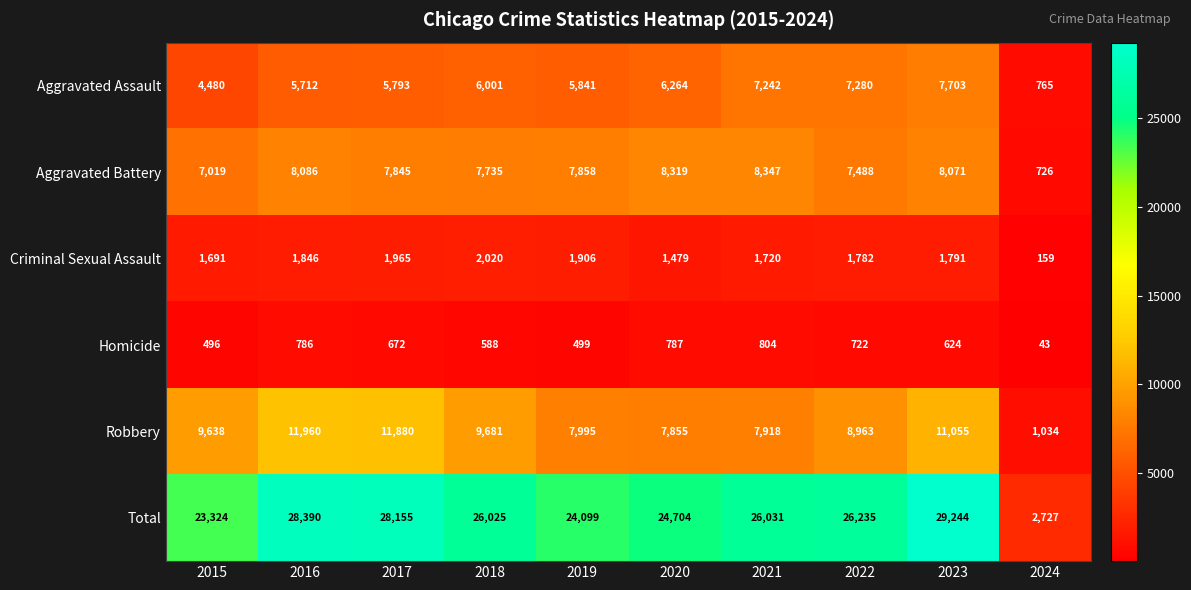

How many data points does each series have?

10